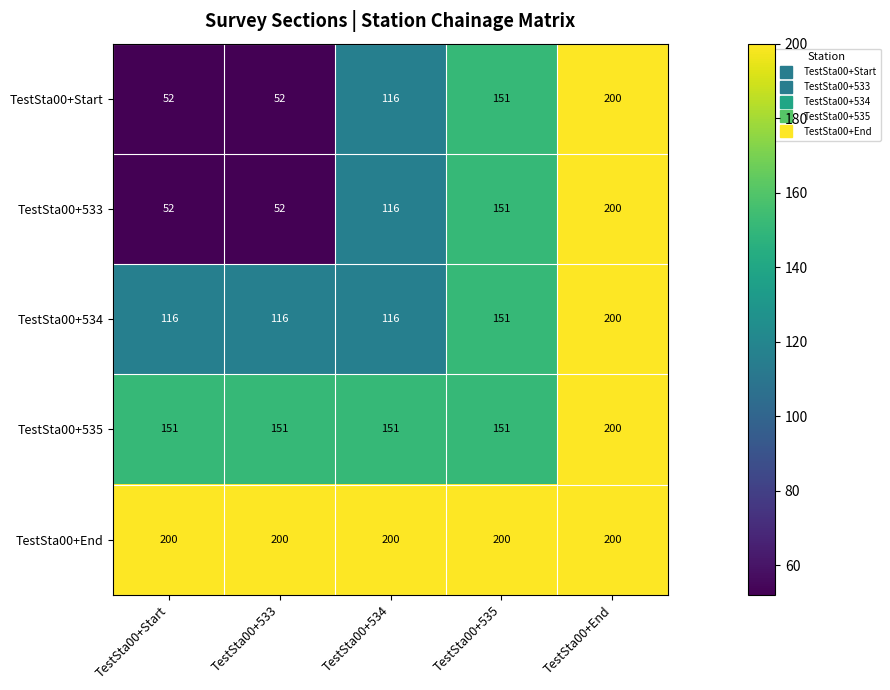

True or false: TestSta00+End has a value of 331 at TestSta00+533.

False